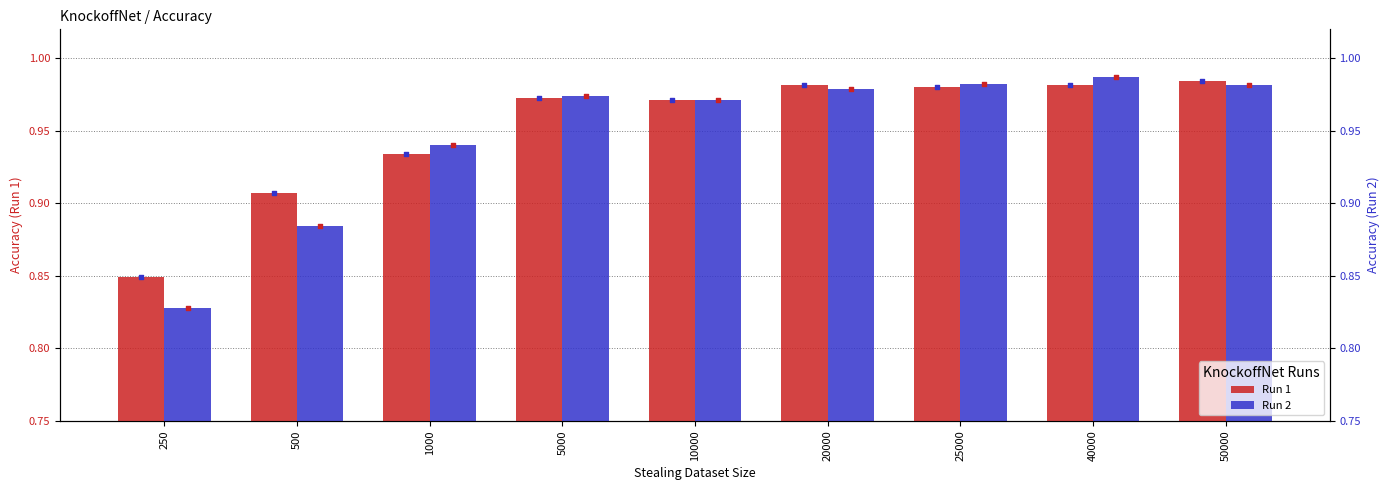

Which series contains the lowest Y value?

Run 2